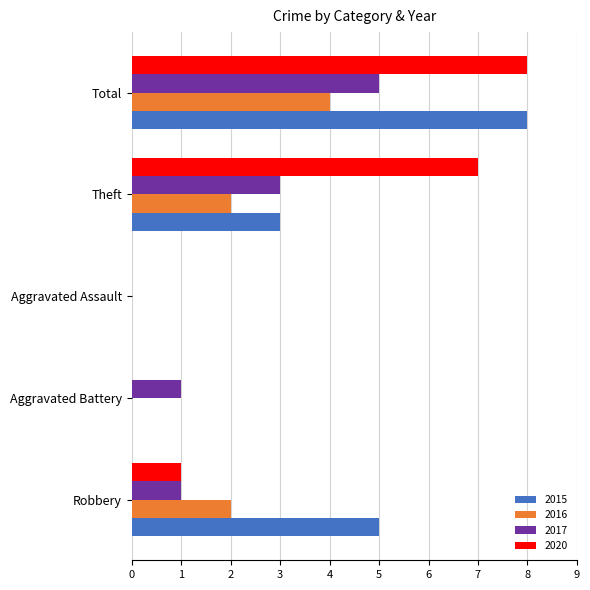

What is the sum of all 2020 values?

16